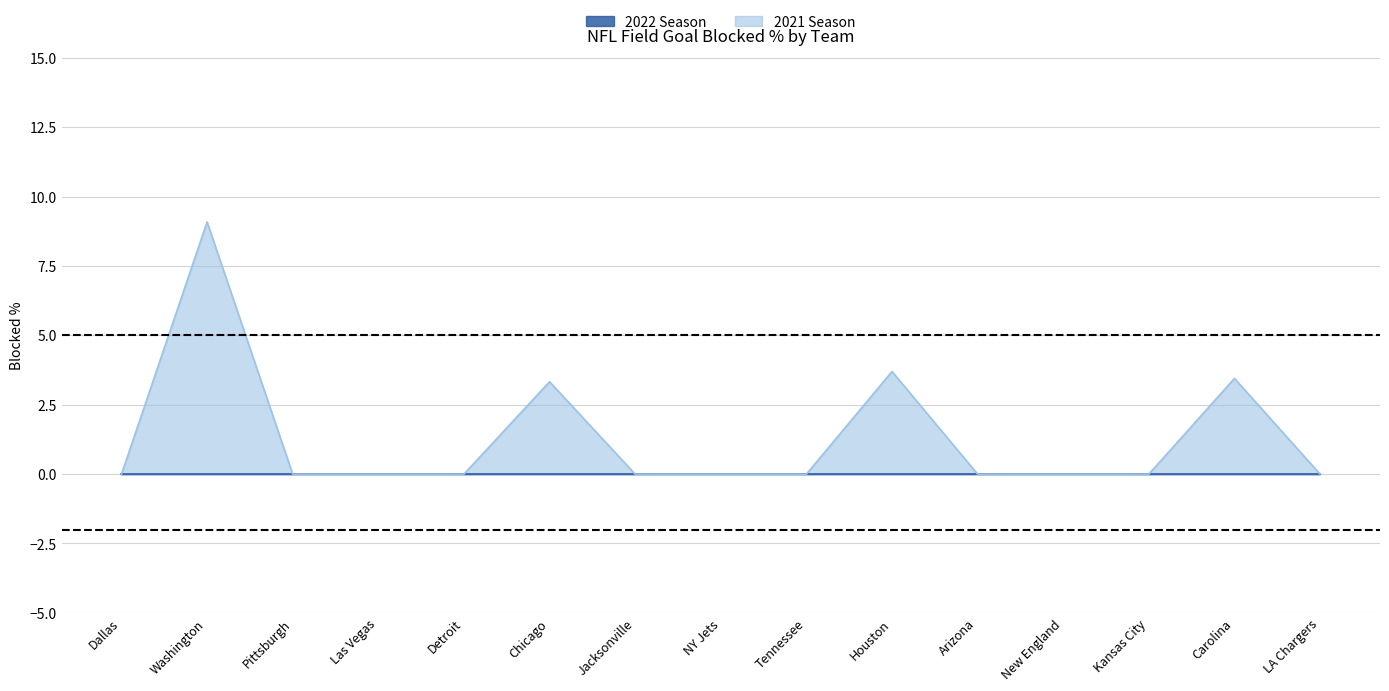

The chart shows a value of 5.4 at Chicago. True or false?

False